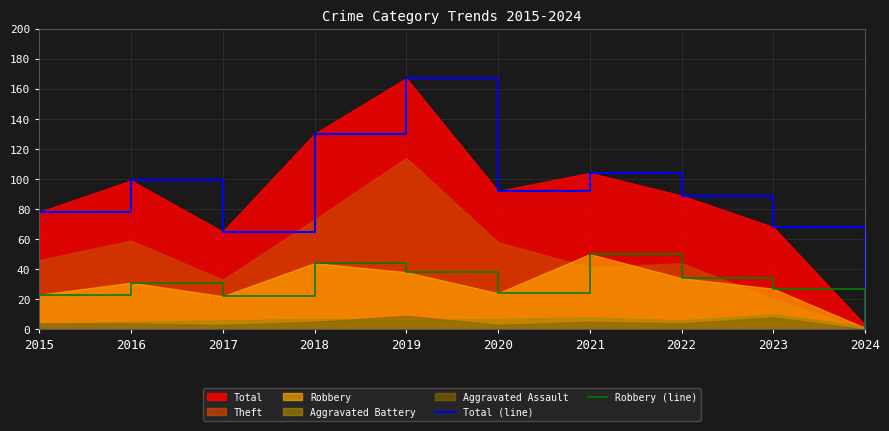

List the labels in order of Robbery (line) value, largest first.

2021, 2018, 2019, 2022, 2016, 2023, 2020, 2015, 2017, 2024